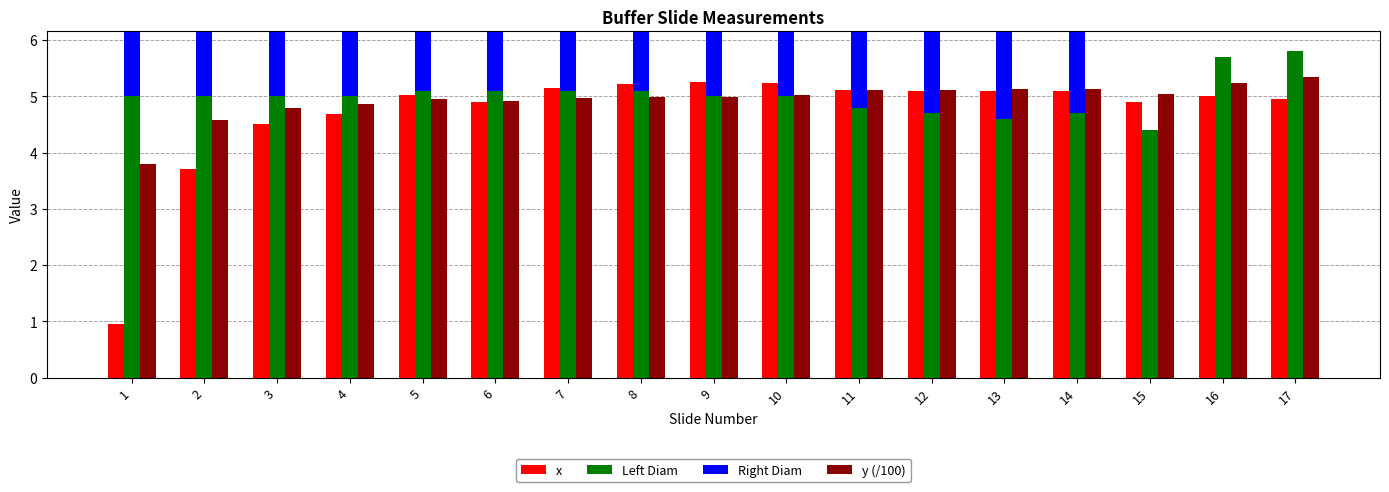

How many series are shown in this chart?

4